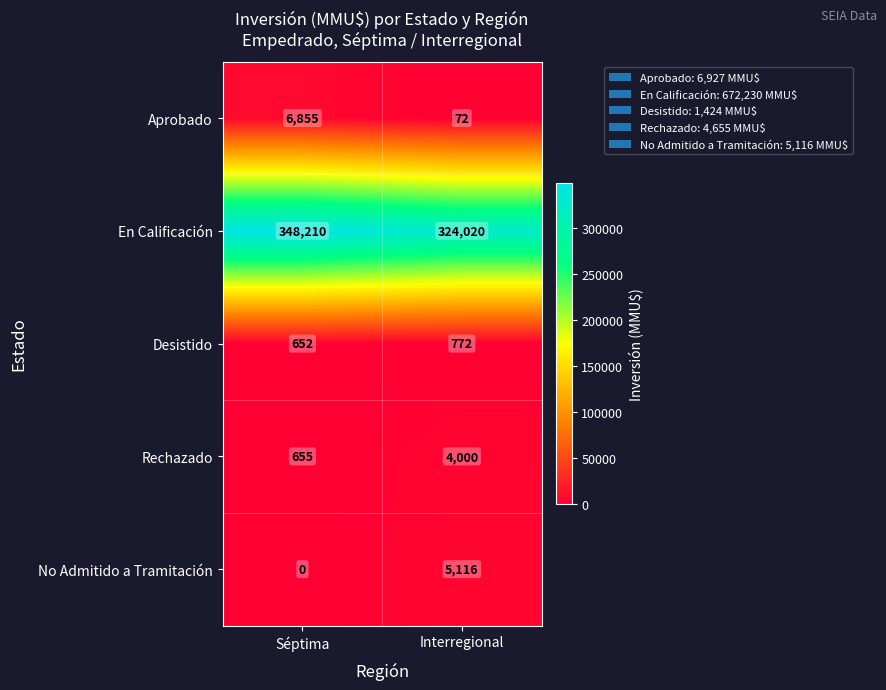

Read the Desistido value at Interregional.

772